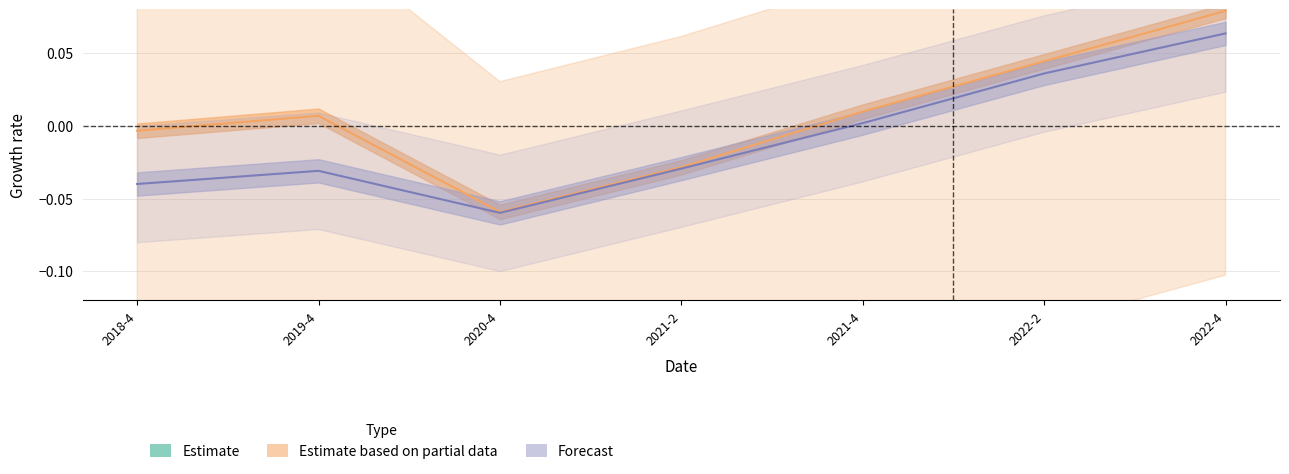

Is this an area chart (filled region under the line)?

No